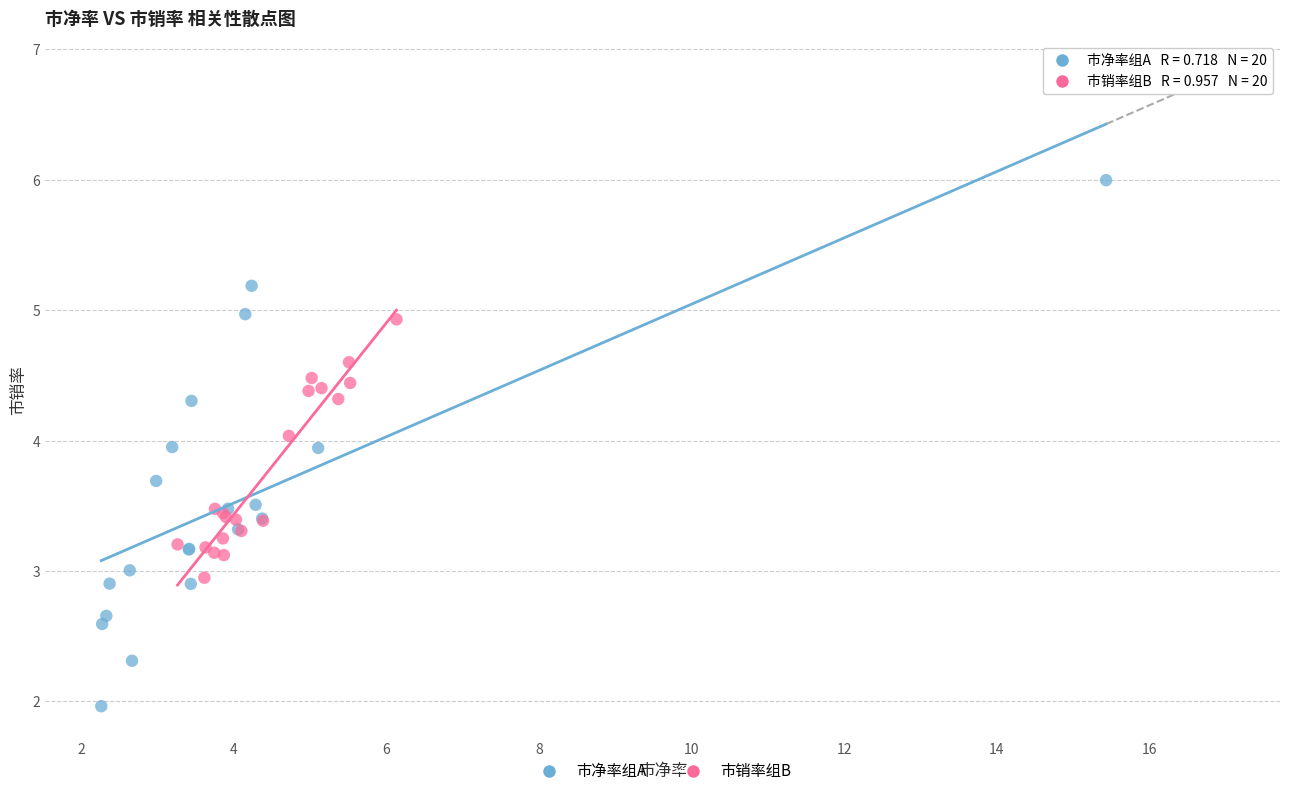

Which series contains the lowest Y value?

市净率组A